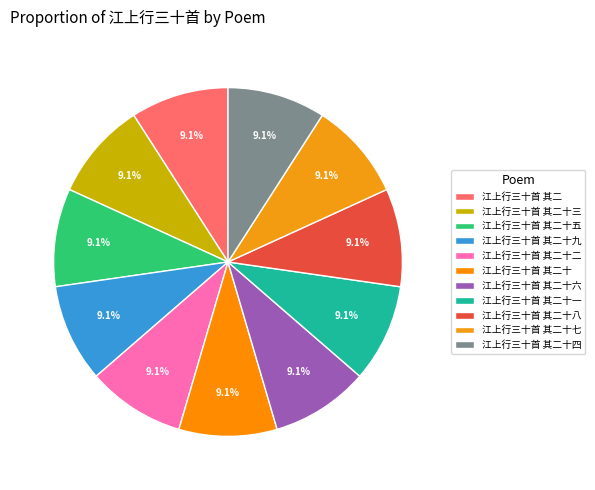

How many segments does this pie chart have?

11